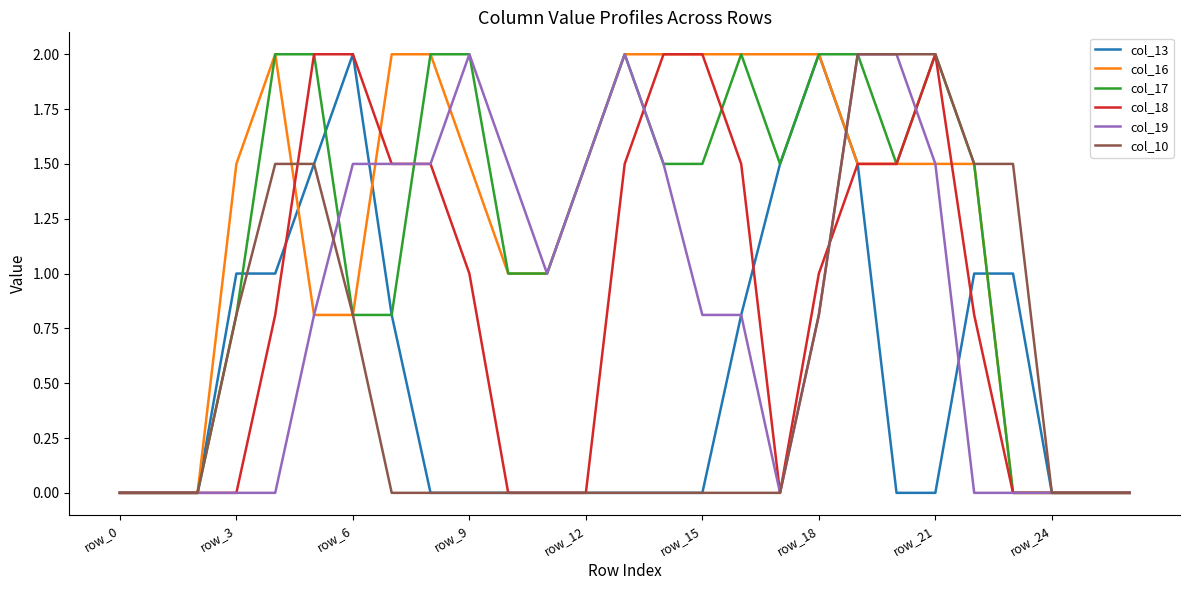

What is the maximum value for col_13?

2.0